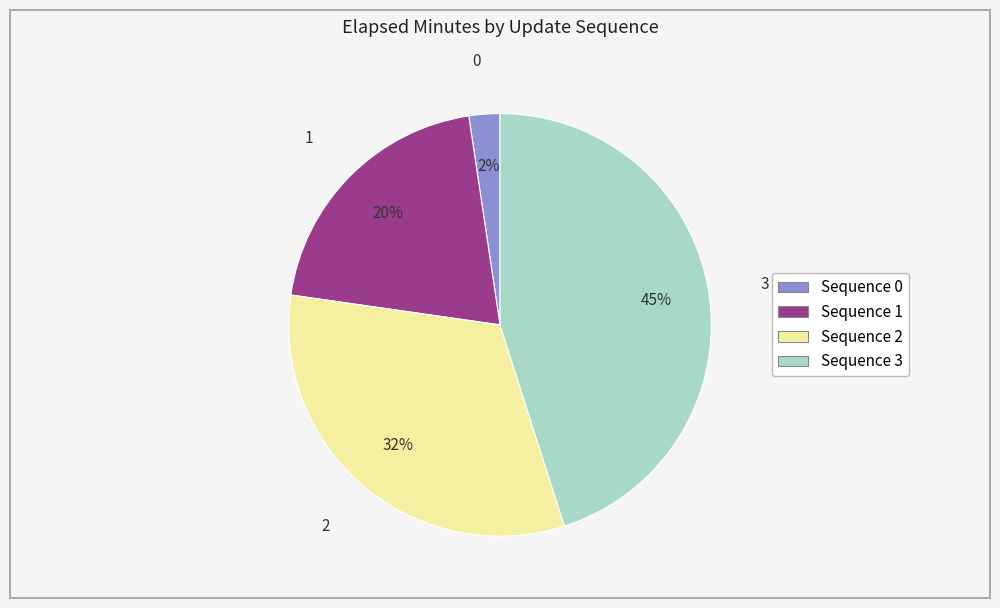

How many segments does this pie chart have?

4